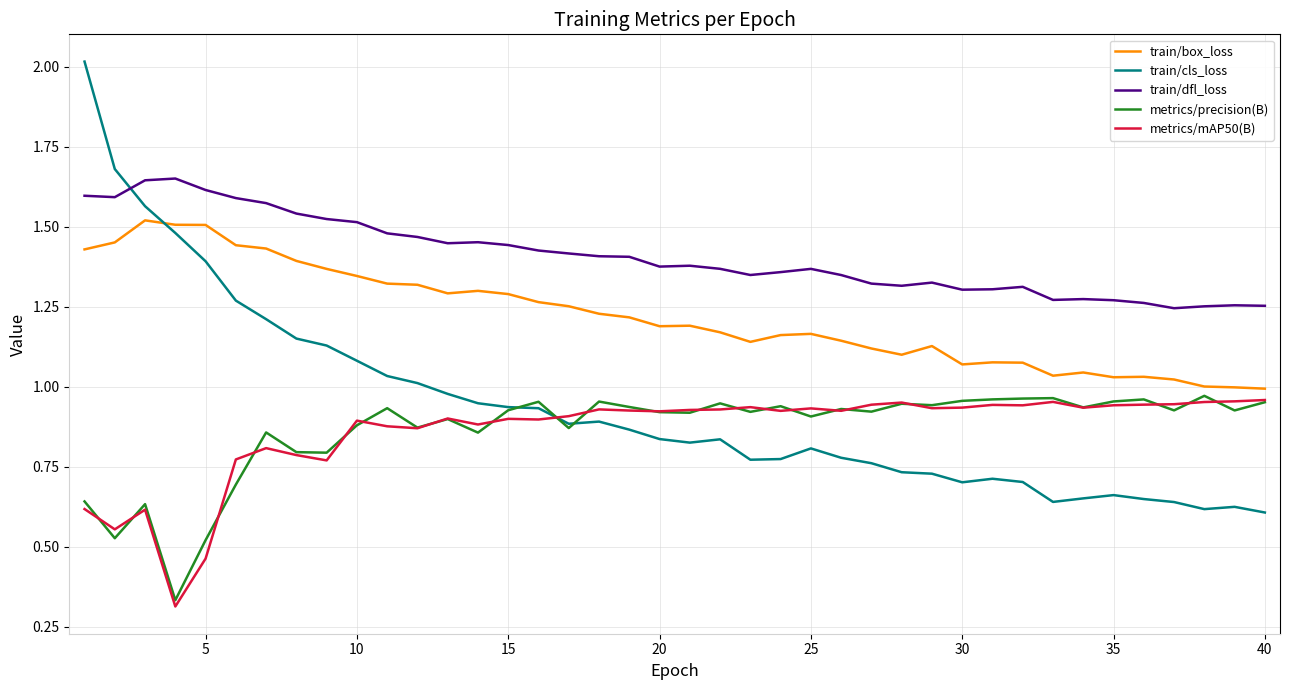

Which series has the largest range (max minus min)?

train/cls_loss